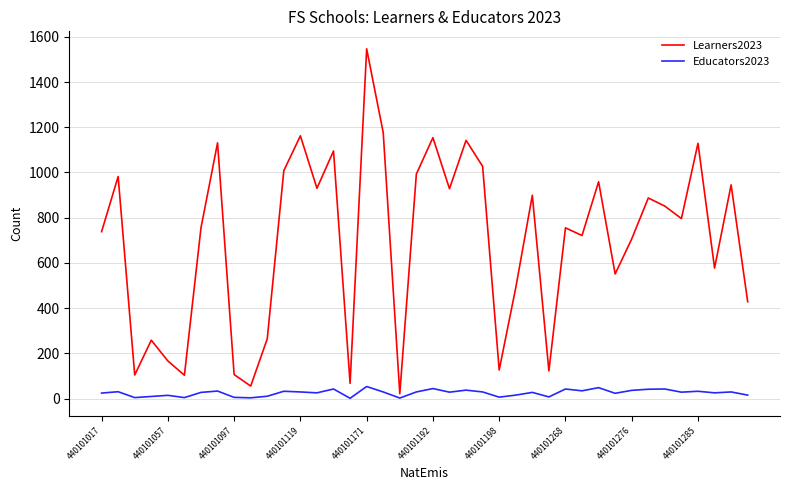

Rank the series by their maximum value, from highest to lowest.

Learners2023, Educators2023